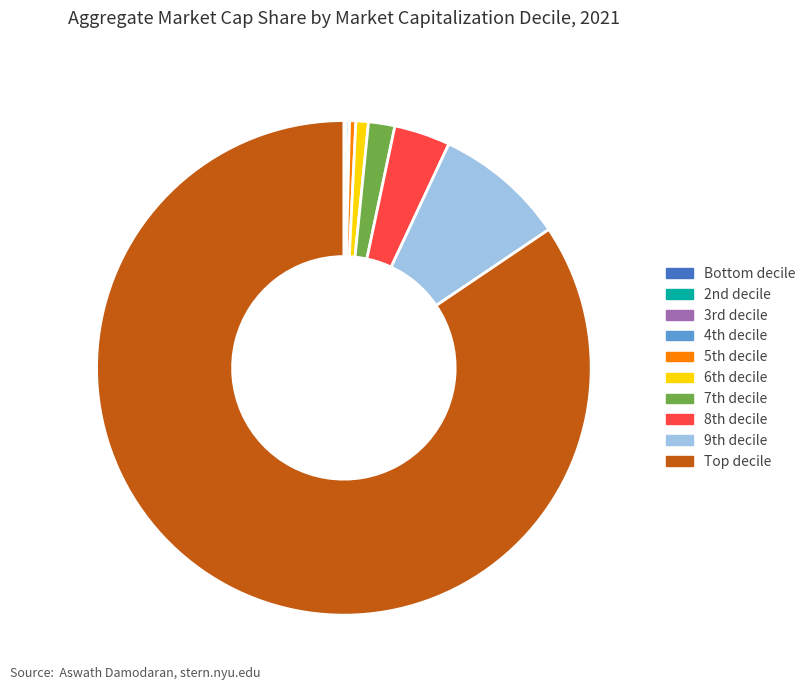

Does any single category account for the majority?

Yes